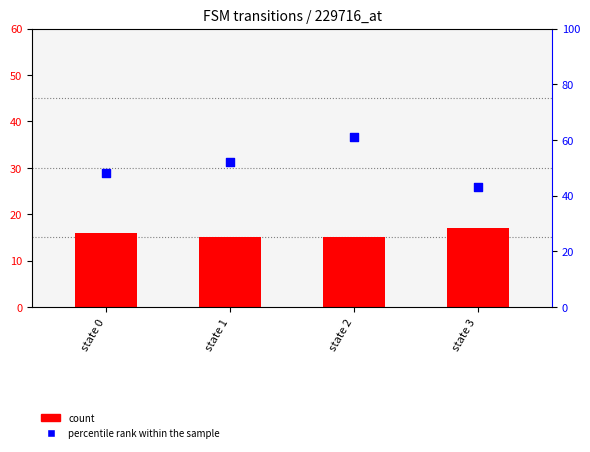

Which series has the largest total across all categories?

percentile rank within the sample